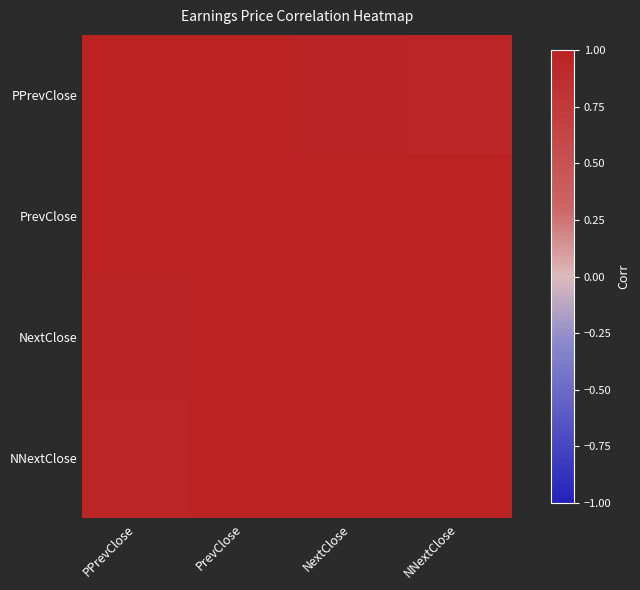

Which has a higher value, PrevClose or NextClose?

PrevClose